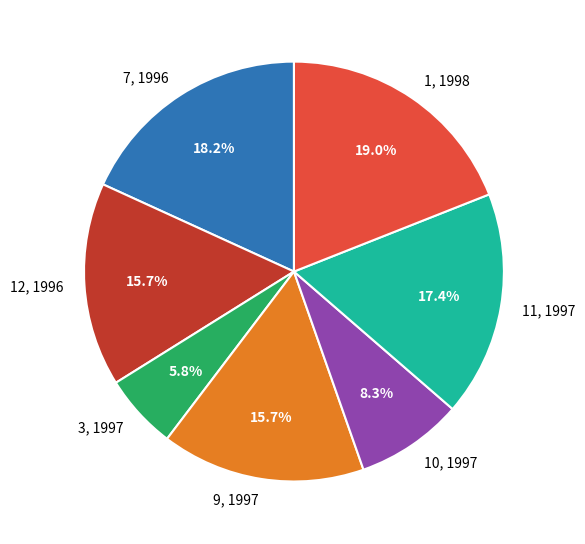

To the nearest percent, what is the combined percentage of 12, 1996 and 3, 1997?

21%